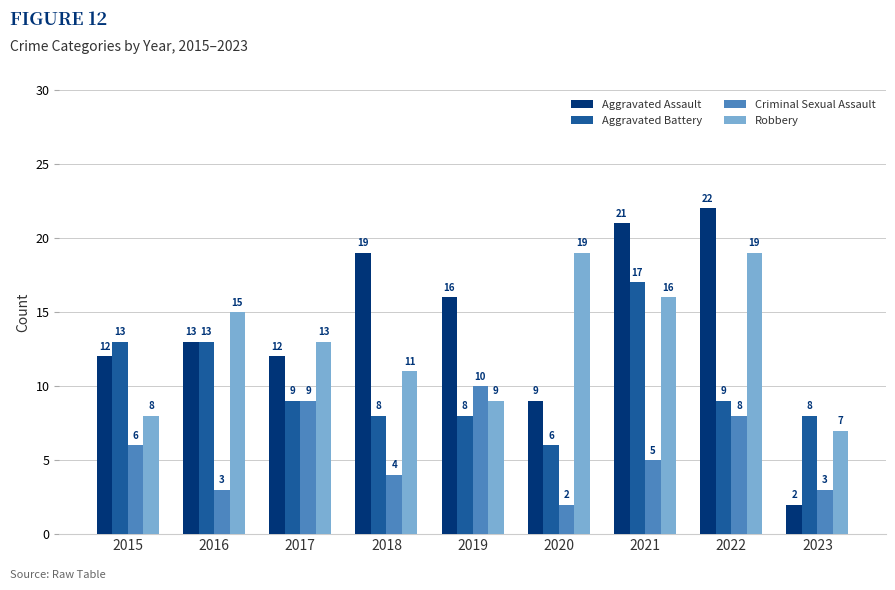

Which series has the largest range (max minus min)?

Aggravated Assault